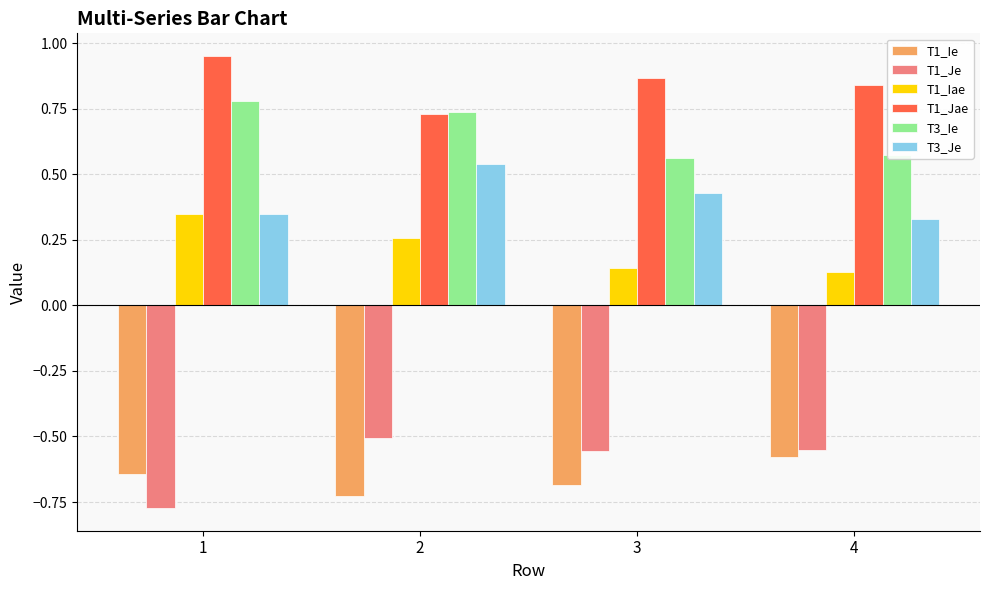

At how many categories does at least one series exceed 0?

4